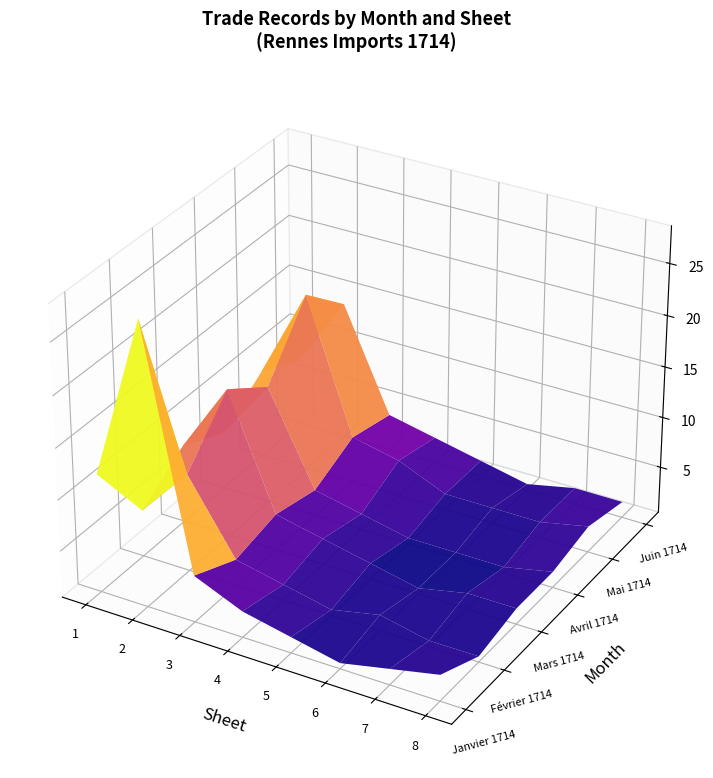

Which series has the largest total across all categories?

Janvier 1714